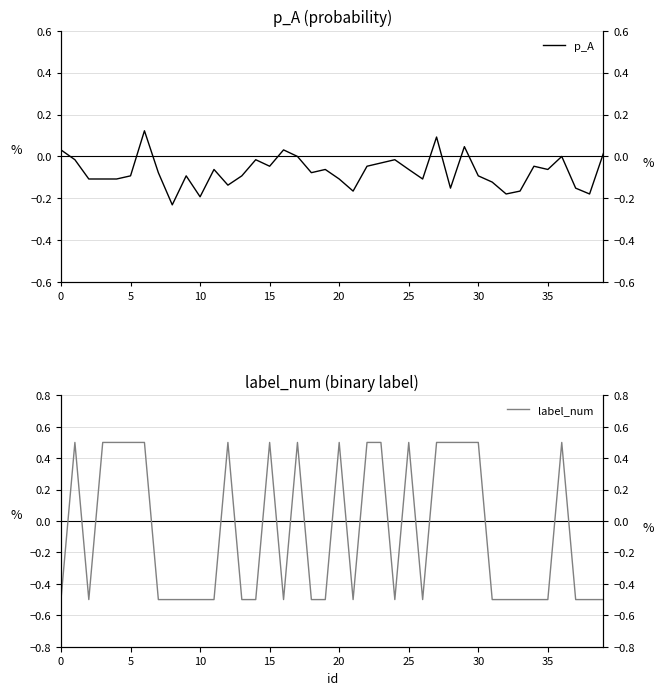

What is the difference between the maximum and second lowest values in the label_num series?

1.0